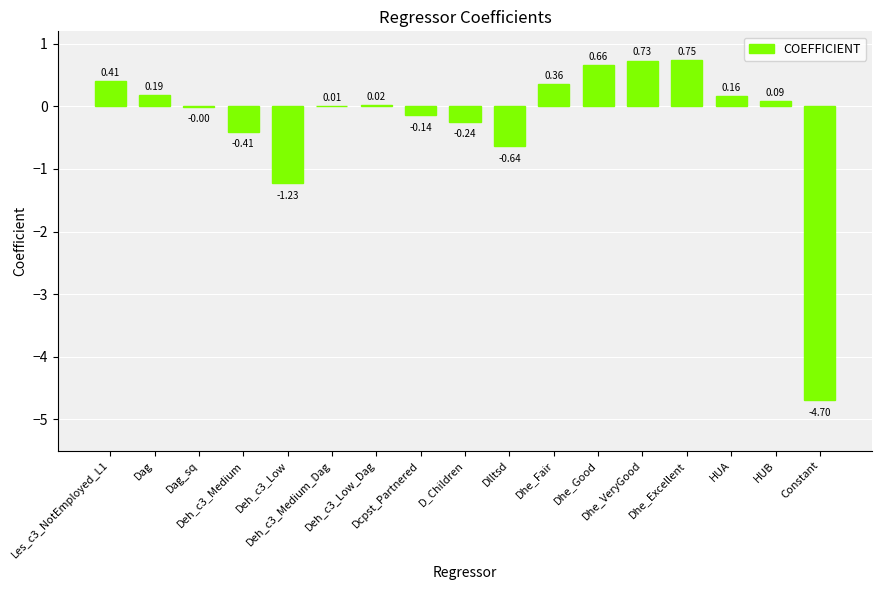

What is the sum of all values?

-4.0